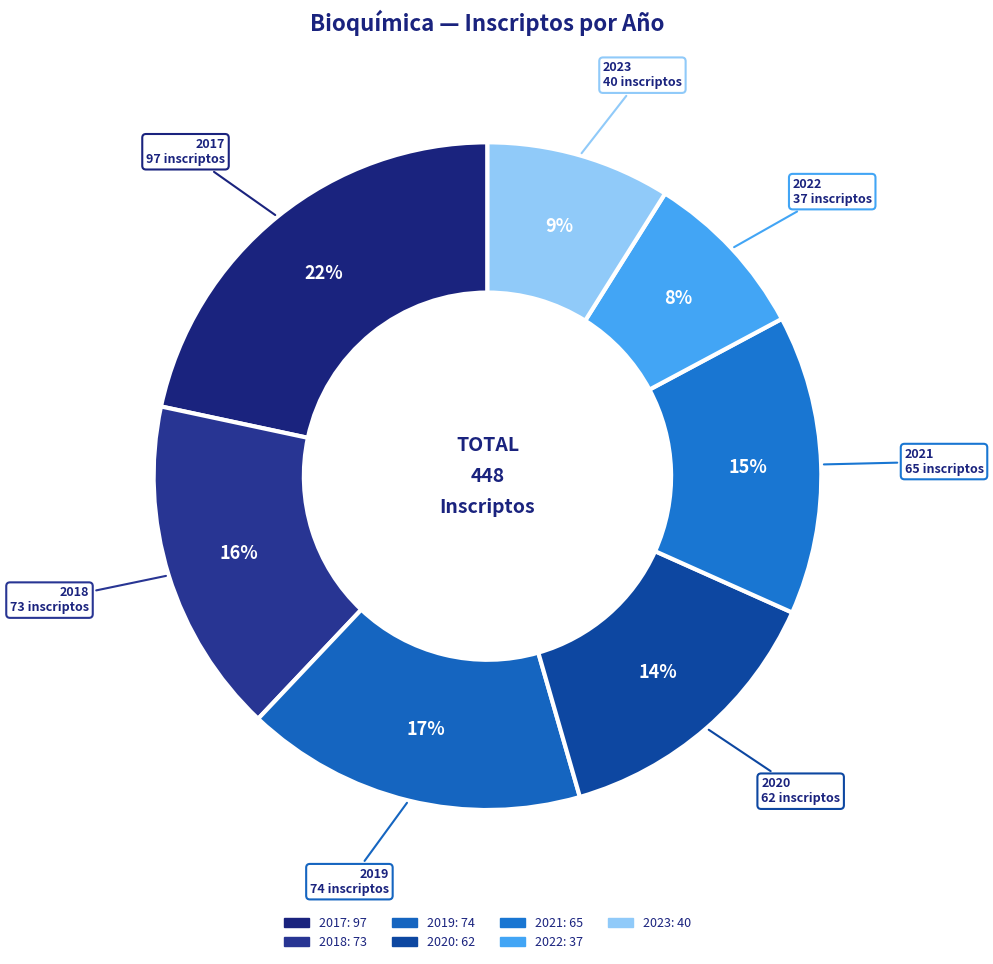

To the nearest percent, what is the combined percentage of 2023 and 2022?

17%